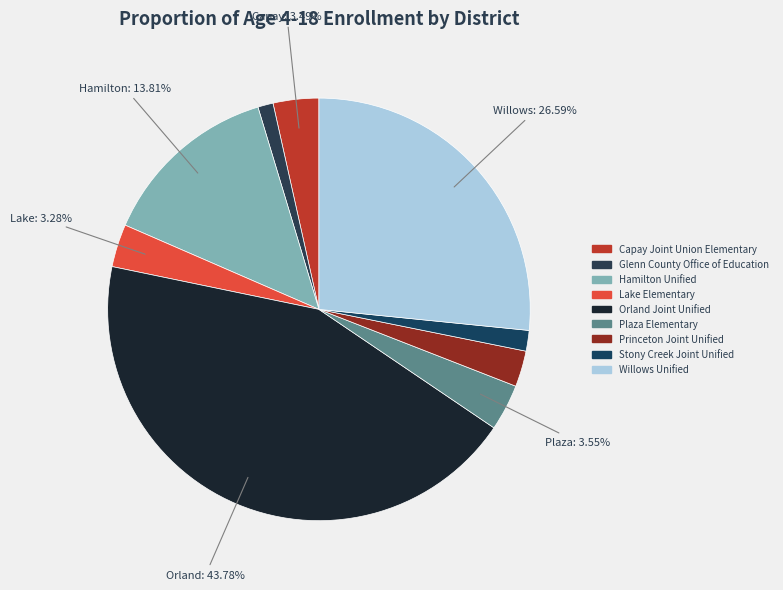

To the nearest percent, what portion does Plaza Elementary represent?

4%